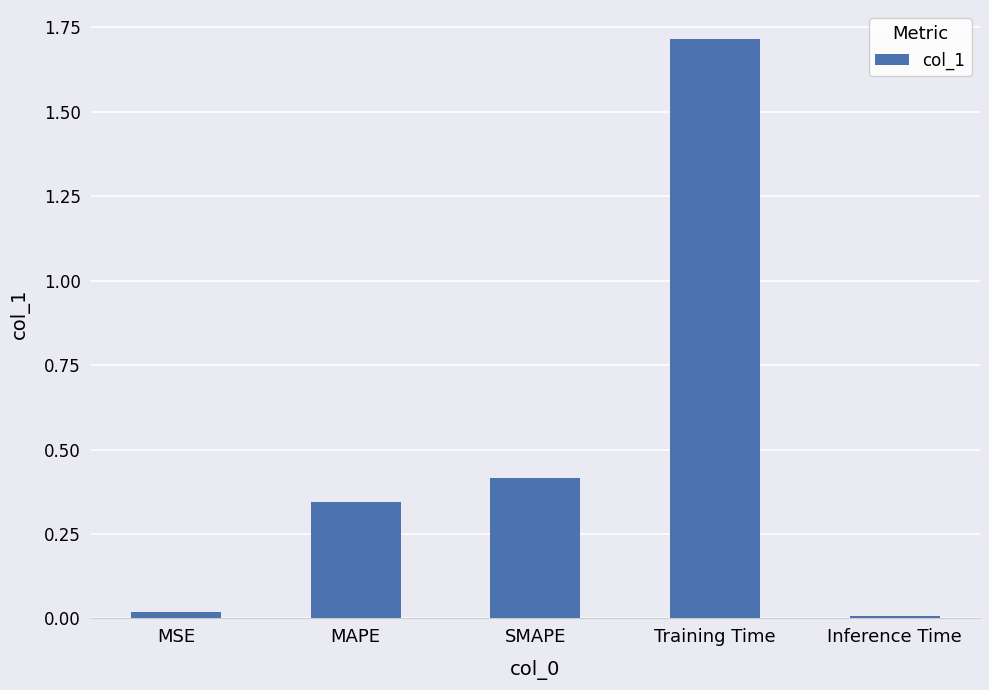

What is the label of the 4th bar from the left?

Training Time